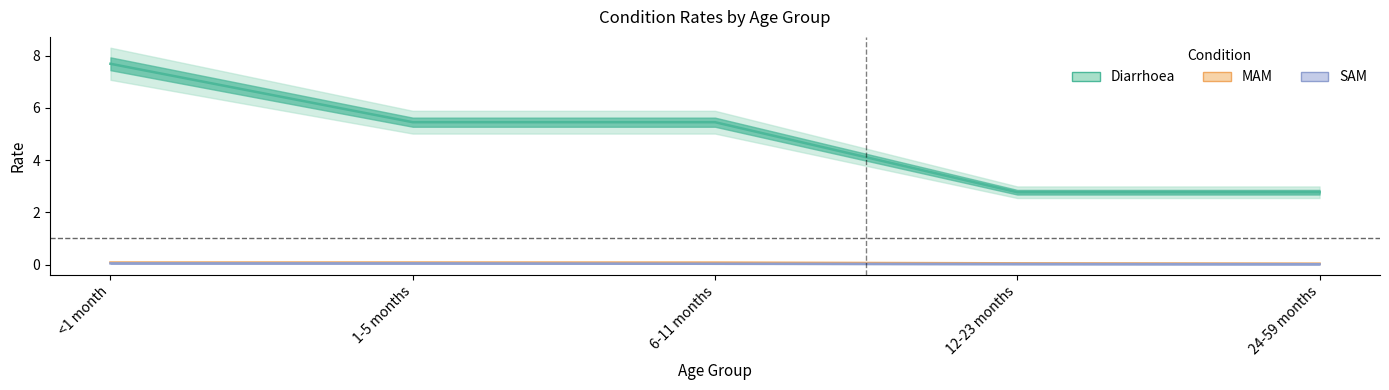

List the labels in order of Diarrhoea value, largest first.

<1 month, 1-5 months, 6-11 months, 12-23 months, 24-59 months